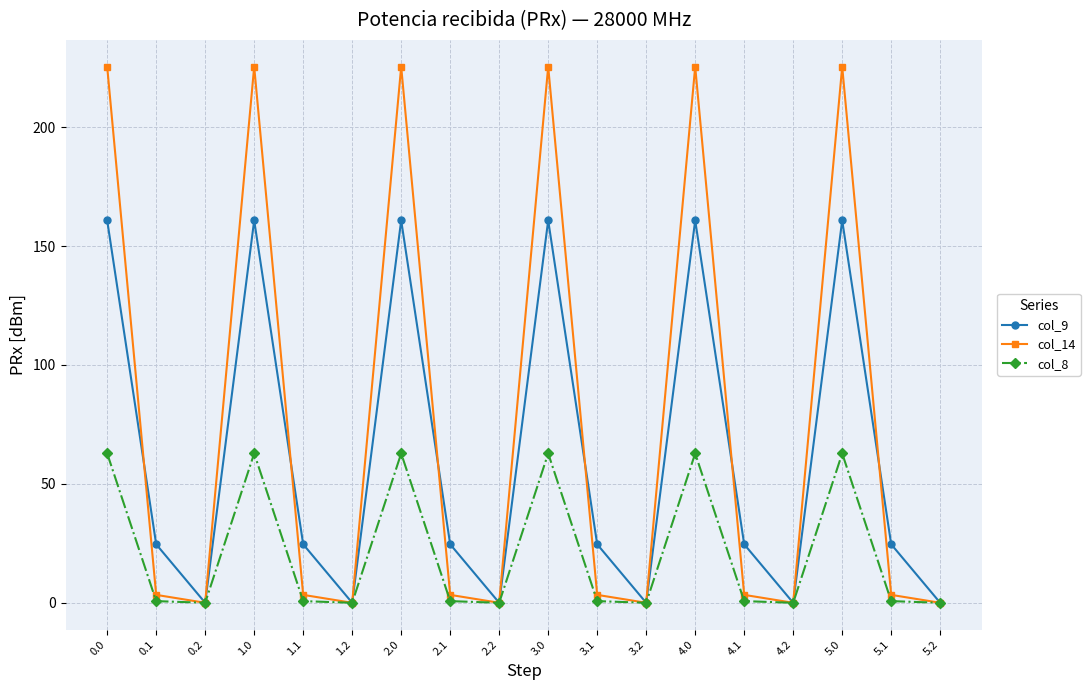

Which series has the largest range (max minus min)?

col_14